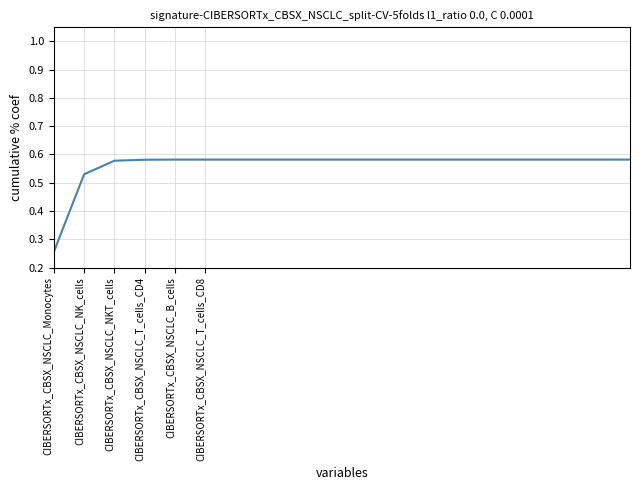

Count the values in the range 0 to 1.

20